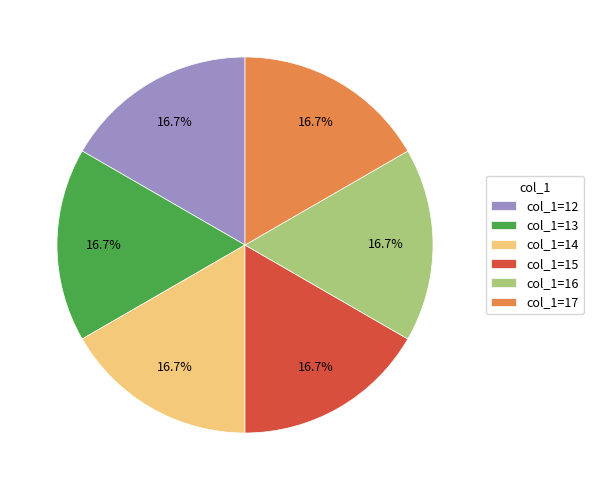

Approximately how many times larger is the value at col_1=15 compared to col_1=12?

1.0